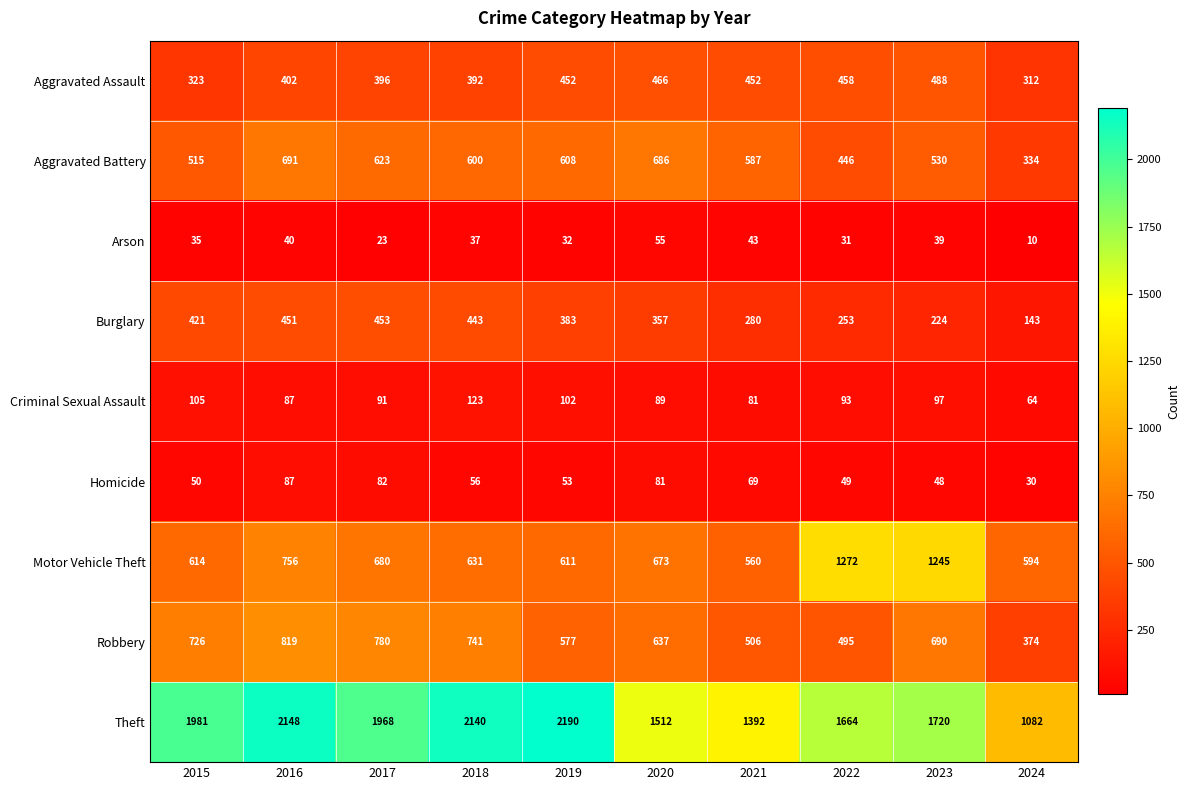

True or false: Burglary has a value of 455 at 2022.

False